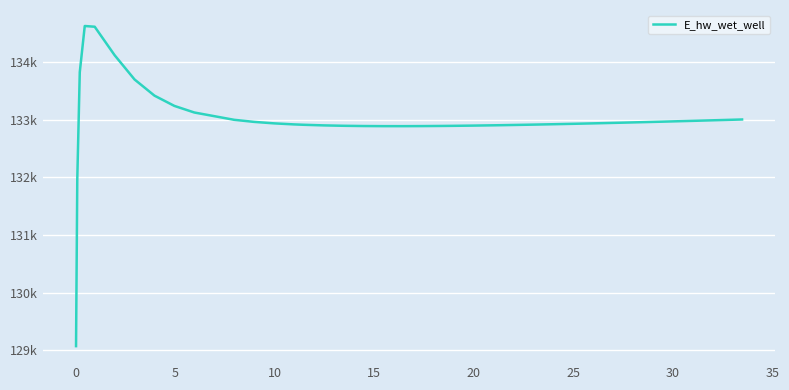

What is the value of the 20th point from the left?

132889.3